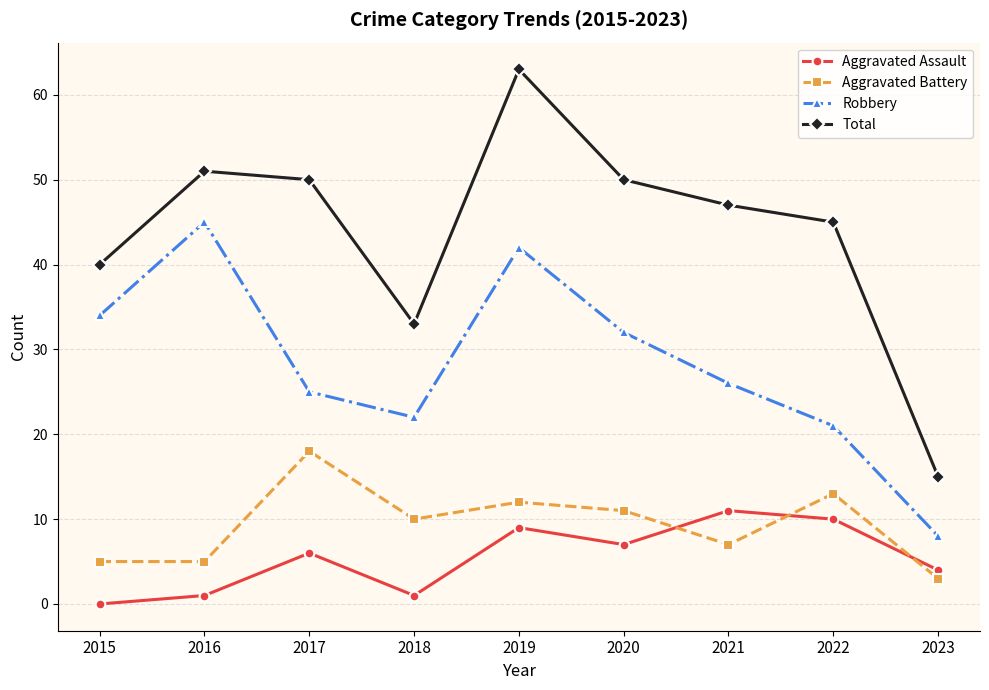

What is the difference between the maximum and minimum values in the Aggravated Assault series?

11